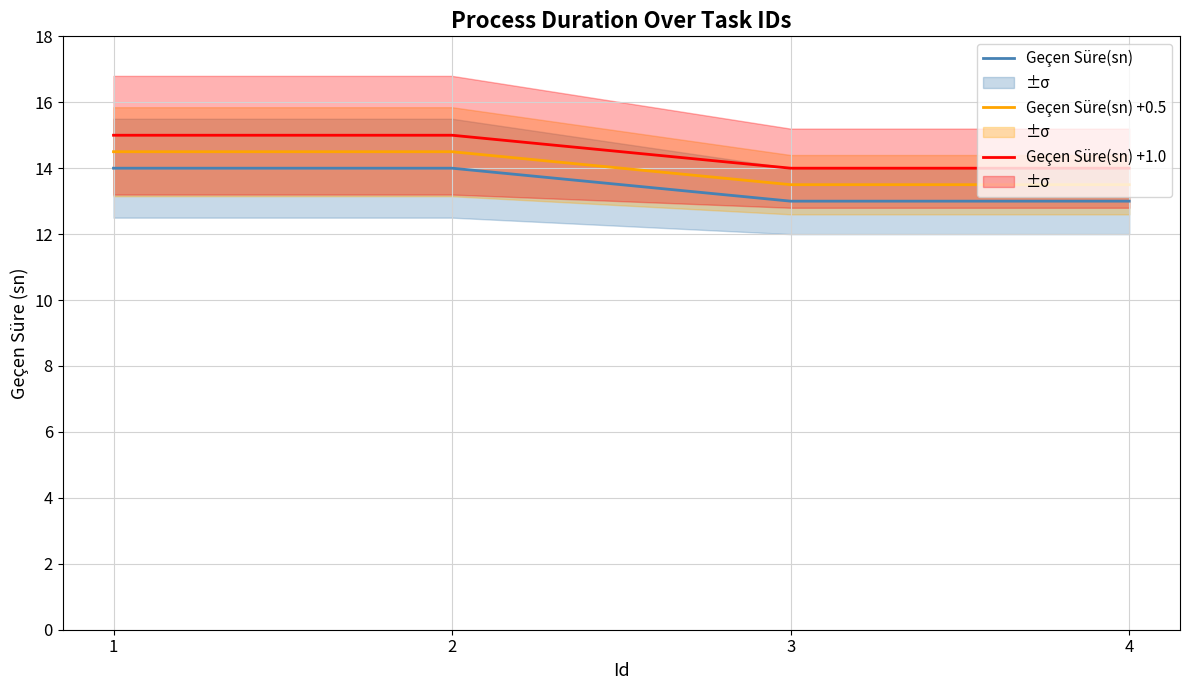

Does the chart display data point markers on the line(s)?

No